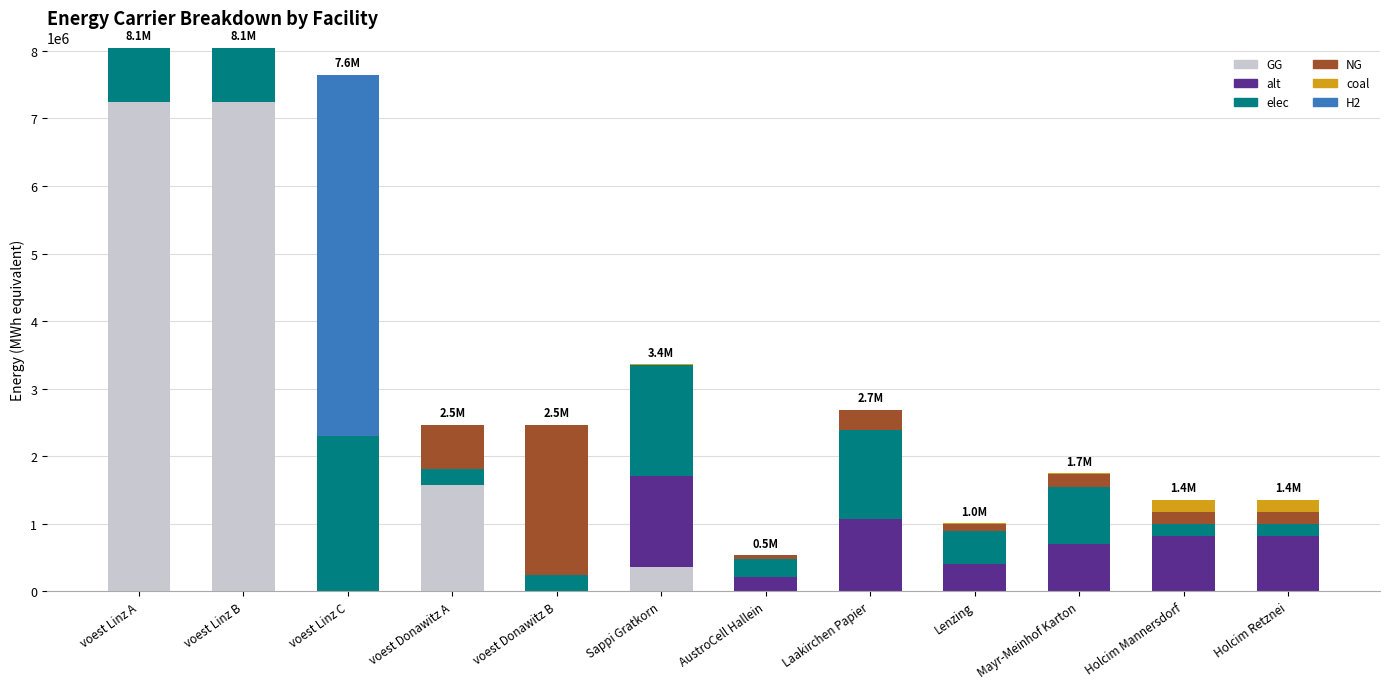

Are the bars grouped side by side (vs. stacked)?

No